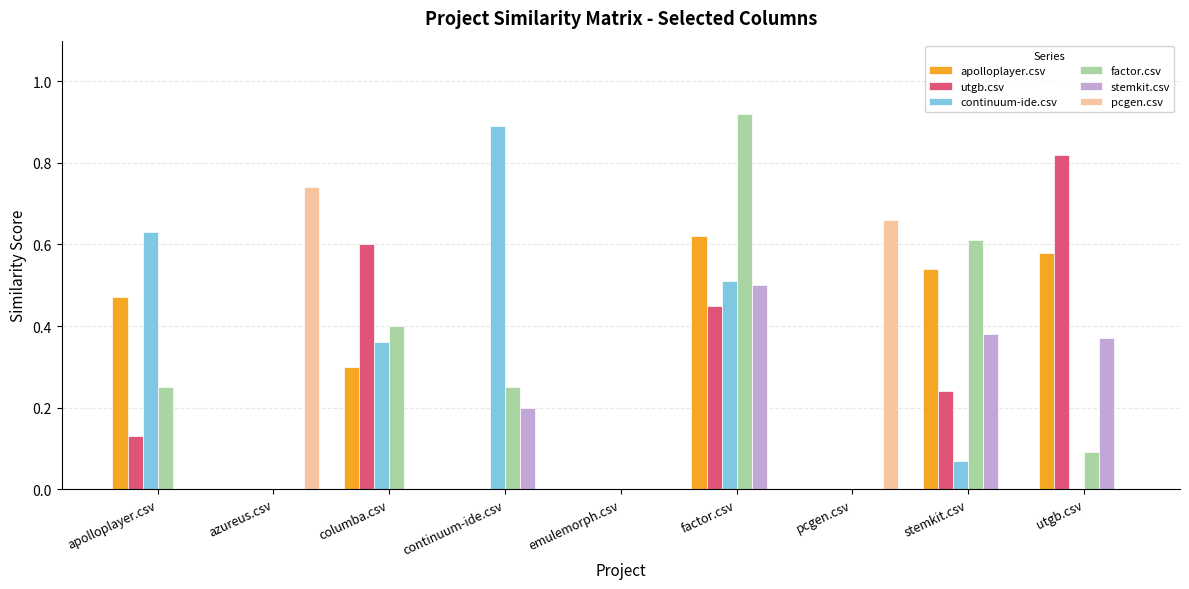

What is the sum of the continuum-ide.csv values at continuum-ide.csv and stemkit.csv?

1.0